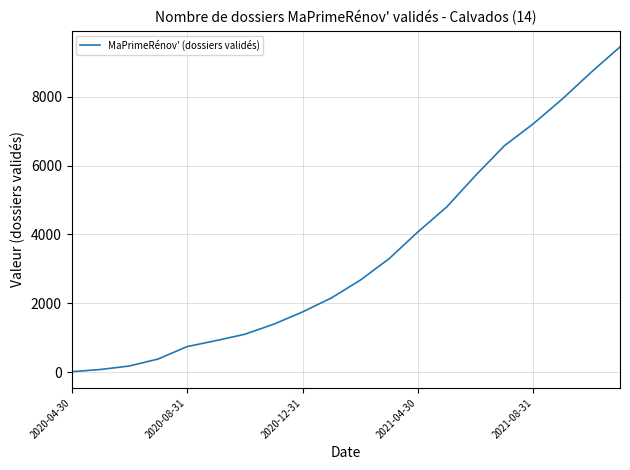

How many lines are shown in the chart?

1